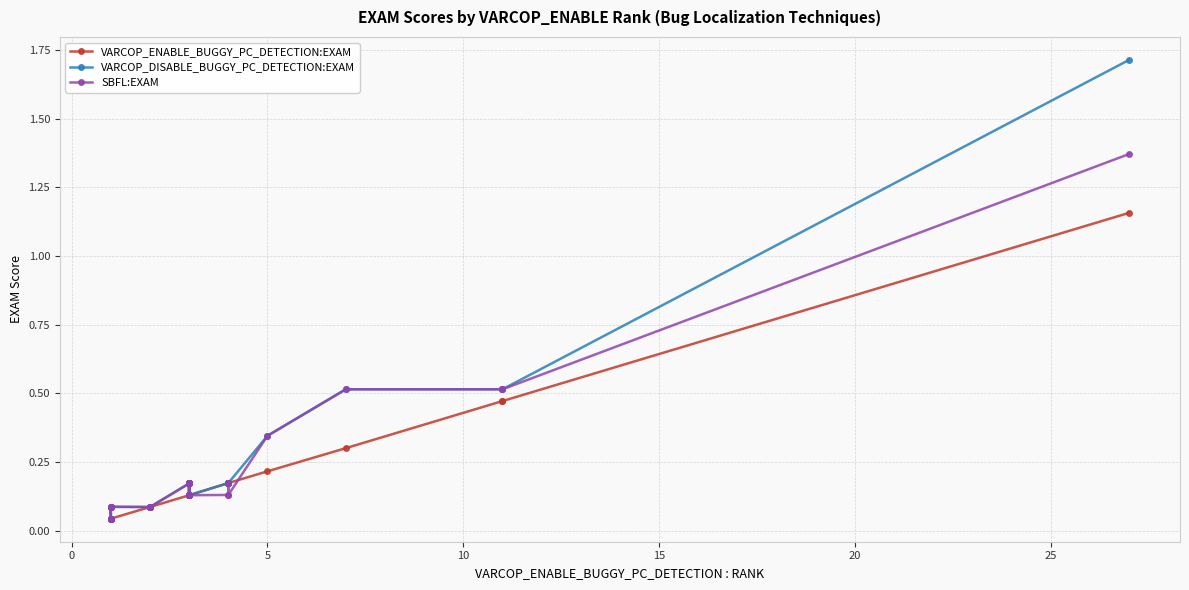

In VARCOP_ENABLE_BUGGY_PC_DETECTION:EXAM, how many points are lower than both neighbors (excluding endpoints)?

3